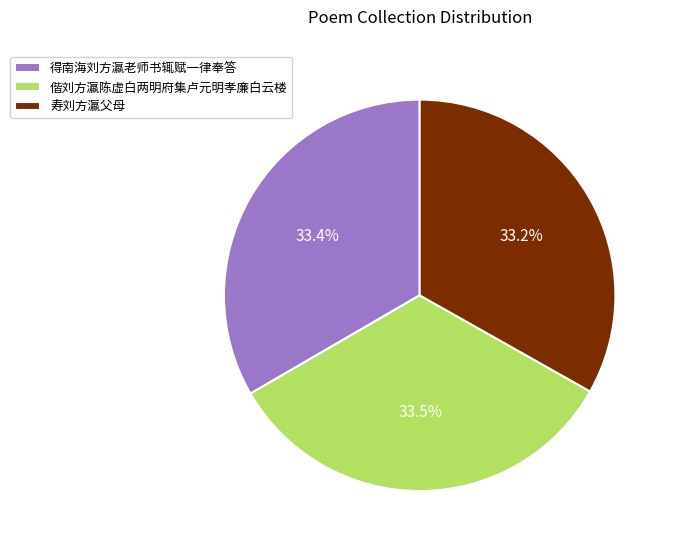

How many slices are in this pie chart?

3